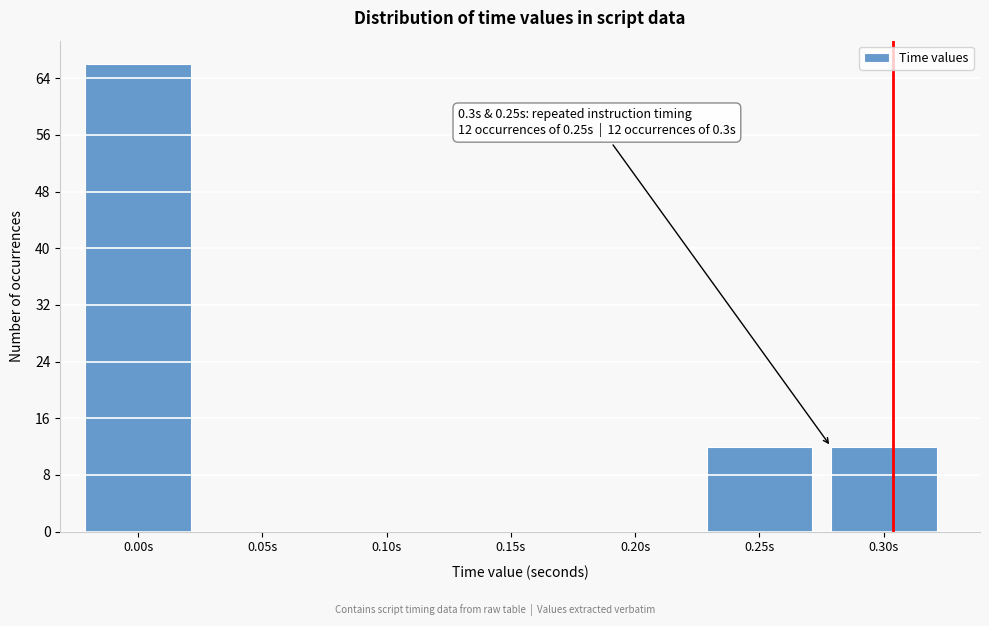

Reading left to right, extract all data points from this chart.

0.00s=66	0.05s=0	0.10s=0	0.15s=0	0.20s=0	0.25s=12	0.30s=12